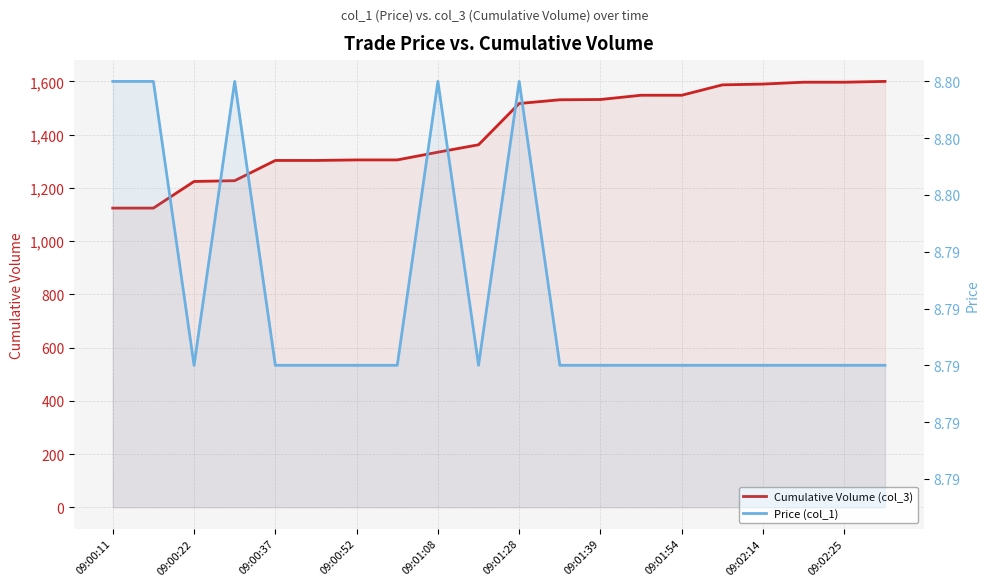

How many data points does each series have?

20